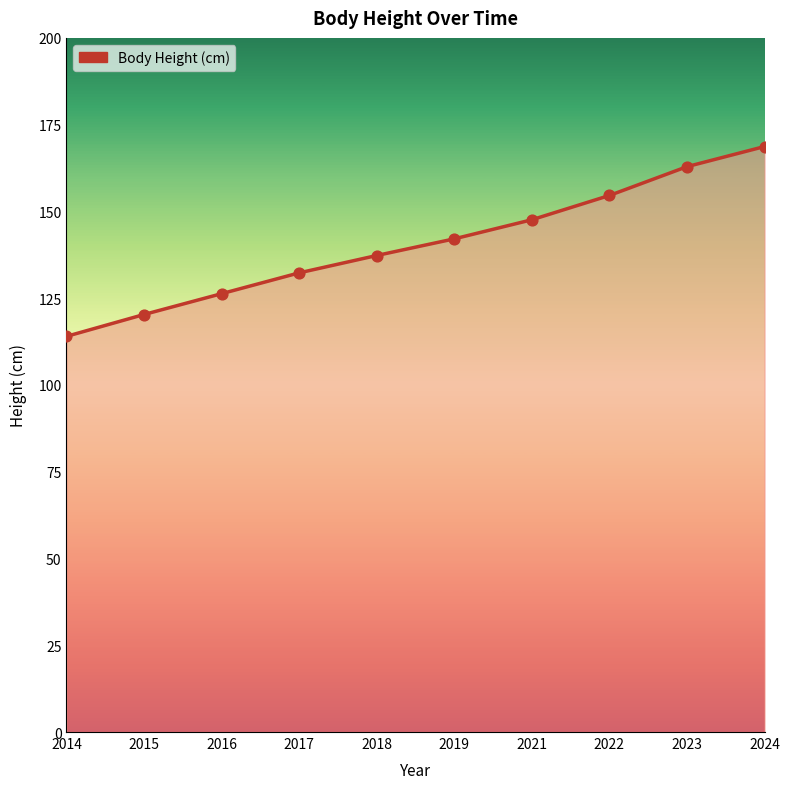

What is the change in value from 2017 to 2018?

+5.0